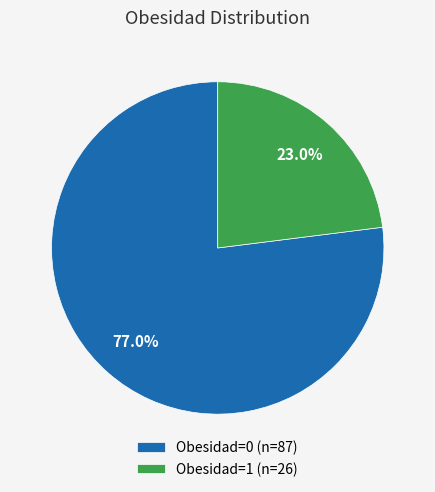

To the nearest percent, what is the average slice percentage?

50%